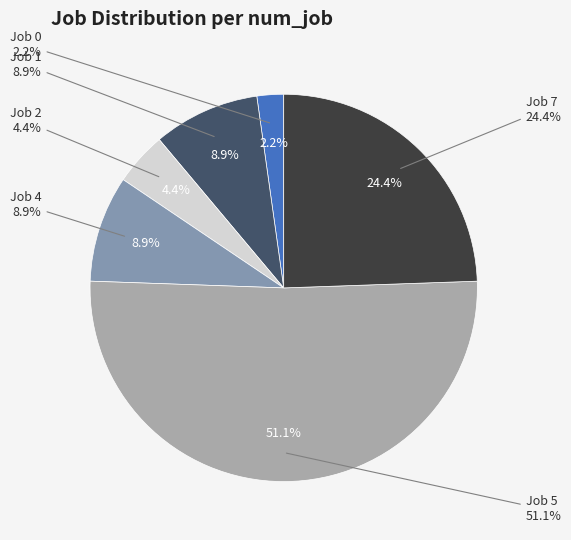

To the nearest percent, what is the average slice percentage?

17%